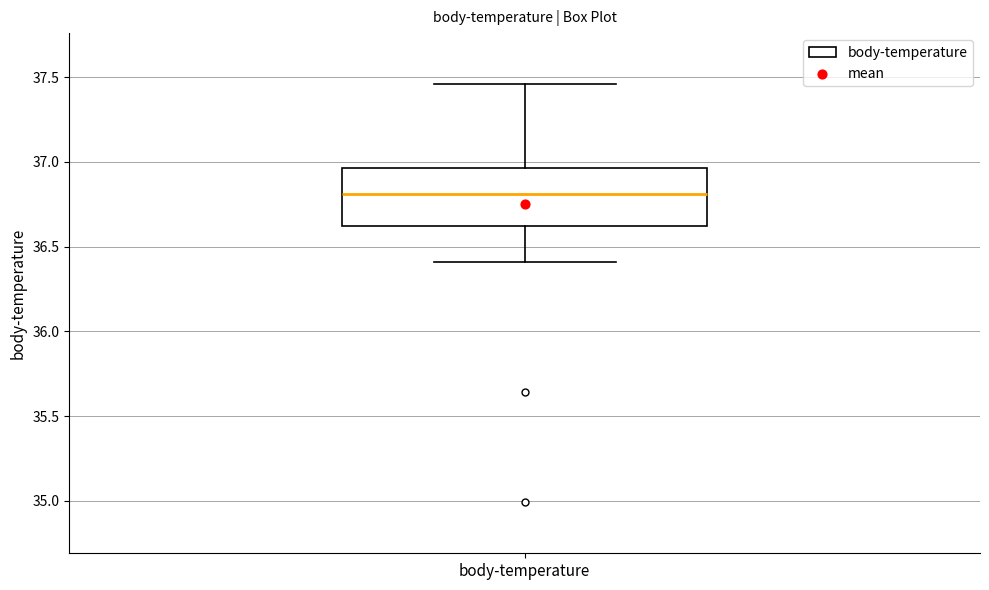

Read this box plot against the y-axis: the position of the median line, the range covered by the box, and the ends of both whiskers. The values are not printed on the chart, so give them approximately, as read against the axis.

median 36.80, box 36.60 to 36.95, whiskers 36.40 to 37.45